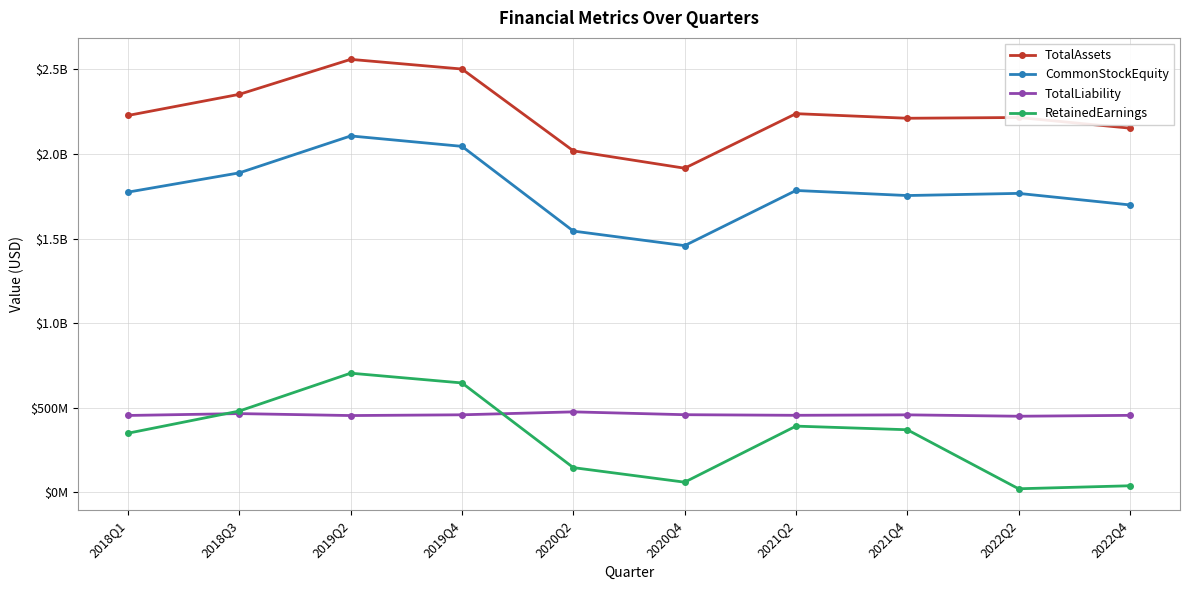

Which series has the largest total across all categories?

TotalAssets